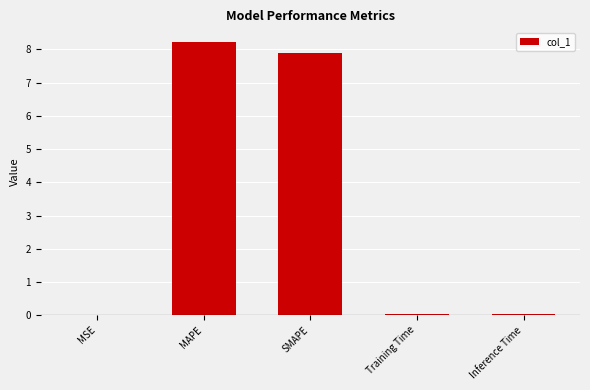

Which label corresponds to the largest value in the chart?

MAPE